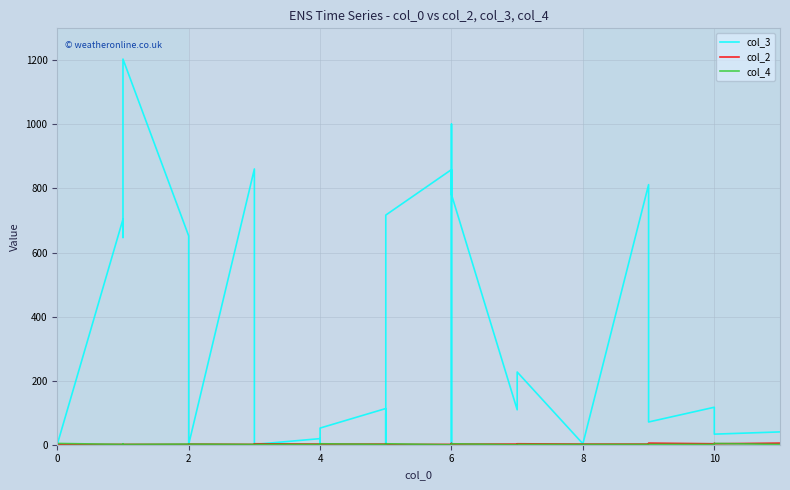

Which series has the largest total across all categories?

col_3